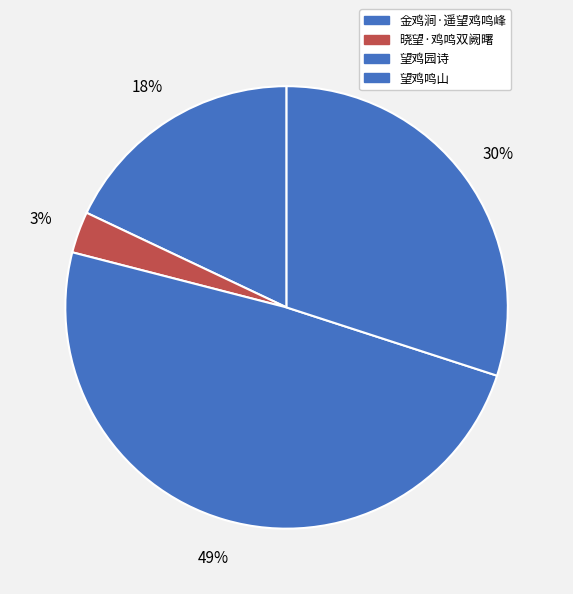

What is the smallest slice in the pie chart?

晓望·鸡鸣双阙曙